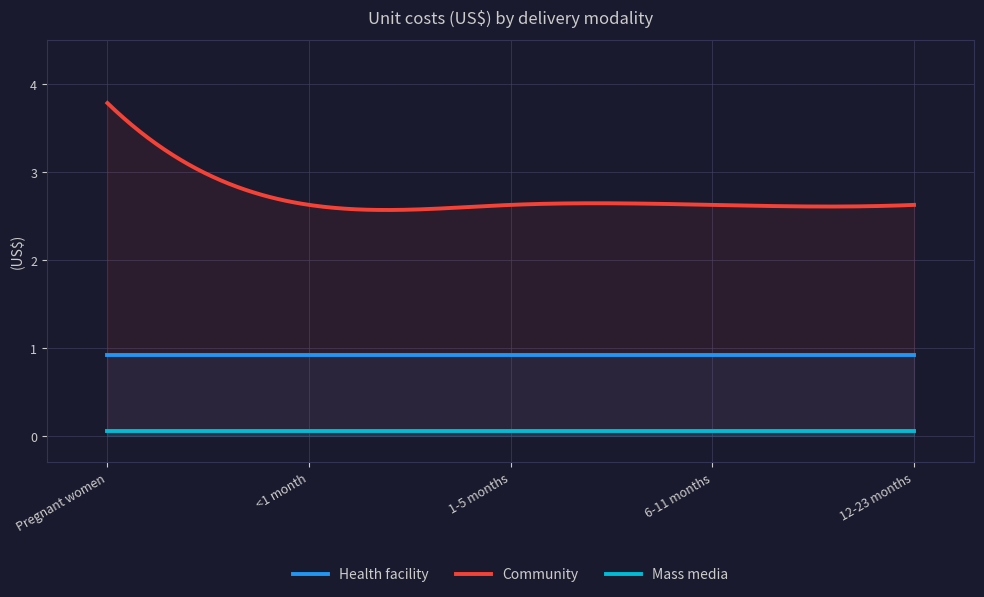

Reading left to right, list all the values displayed in this chart.

Health facility: 0.9	0.9	0.9	0.9	0.9
Community: 3.8	2.6	2.6	2.6	2.6
Mass media: 0.1	0.1	0.1	0.1	0.1